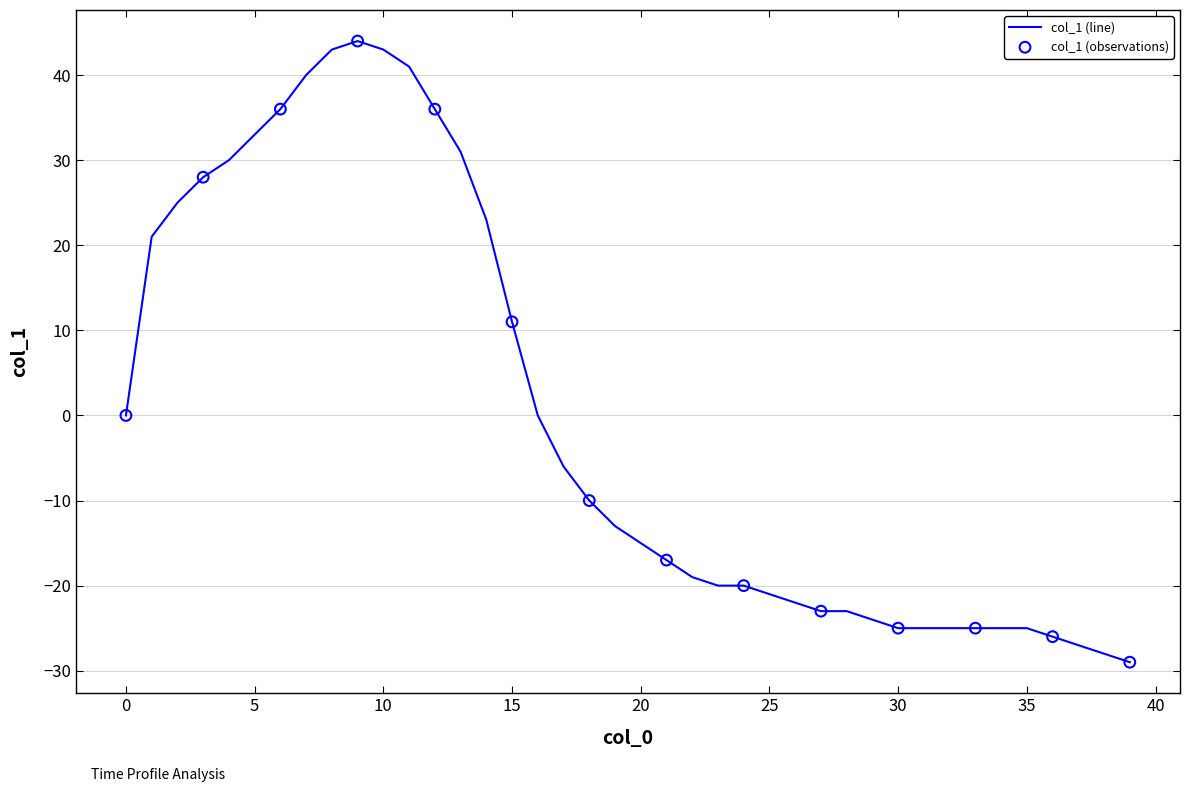

What is the greatest value displayed?

44